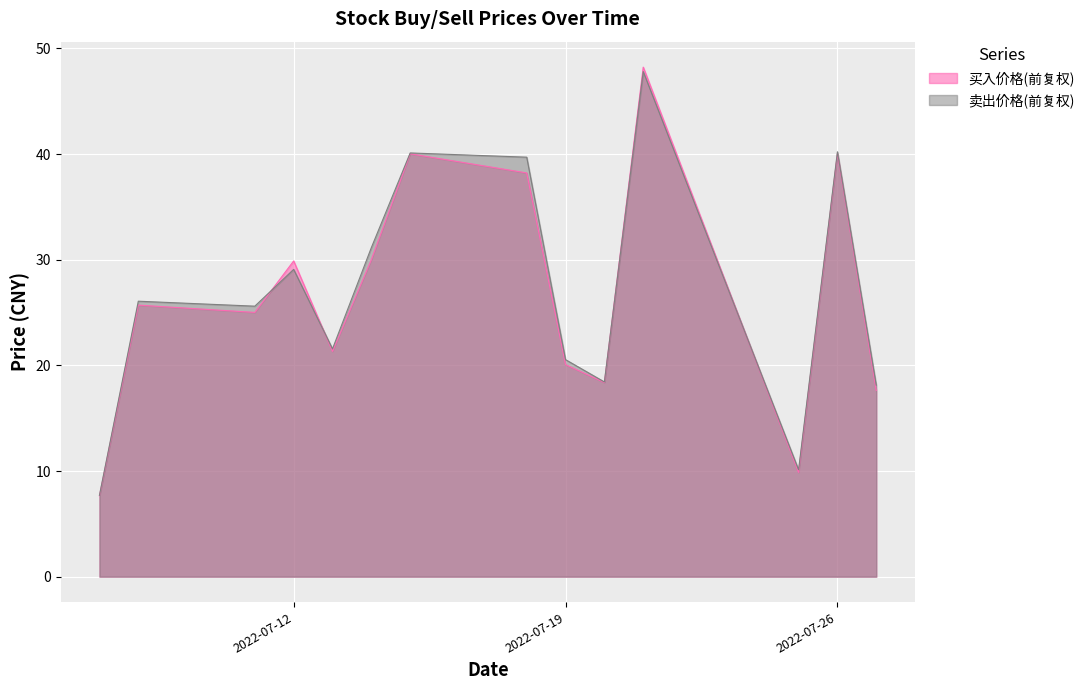

At which label is 卖出价格(前复权) closest to 27?

2022-07-08